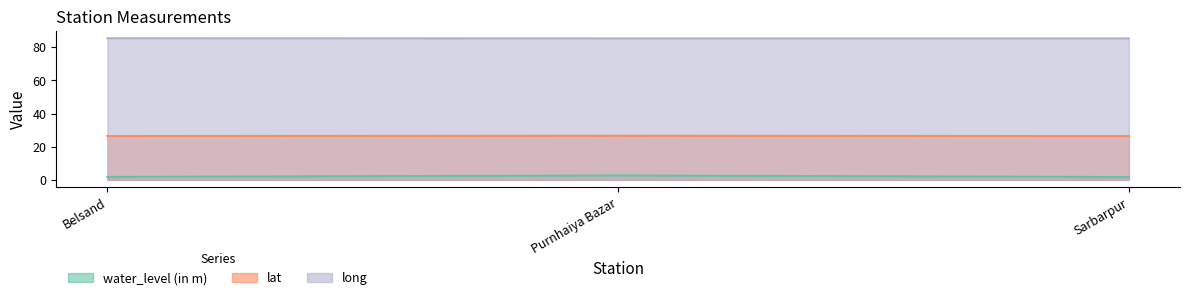

What is the difference between the maximum and second lowest values in the lat series?

0.2